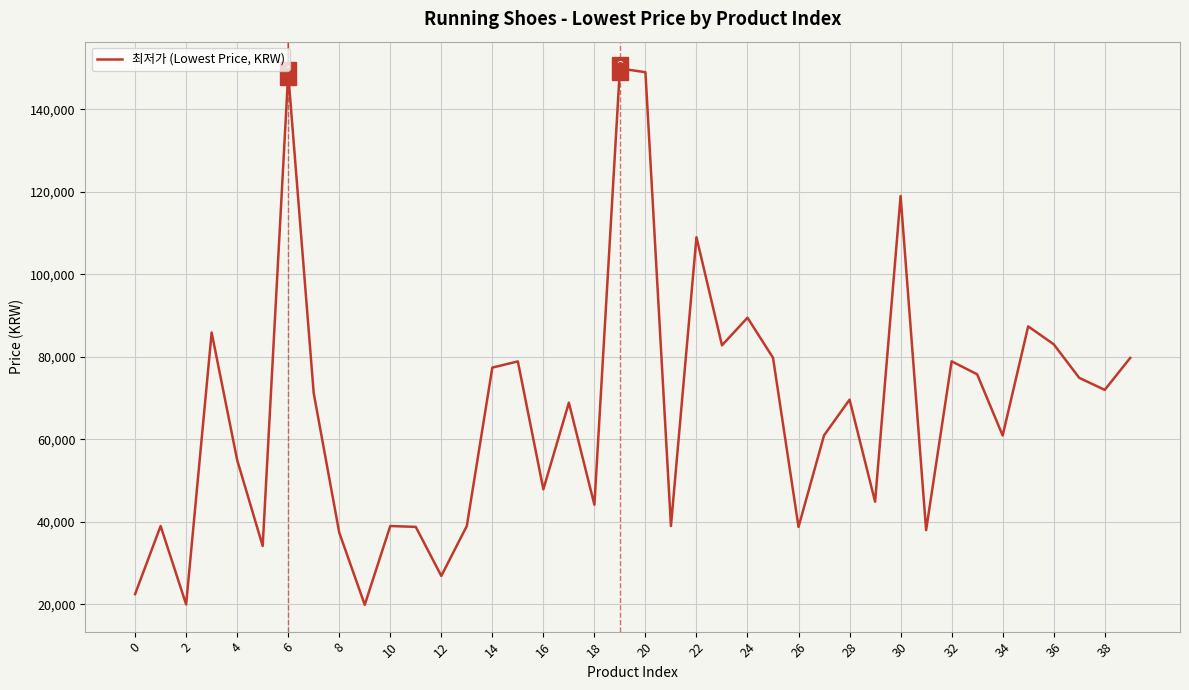

What is the smallest value displayed?

19900